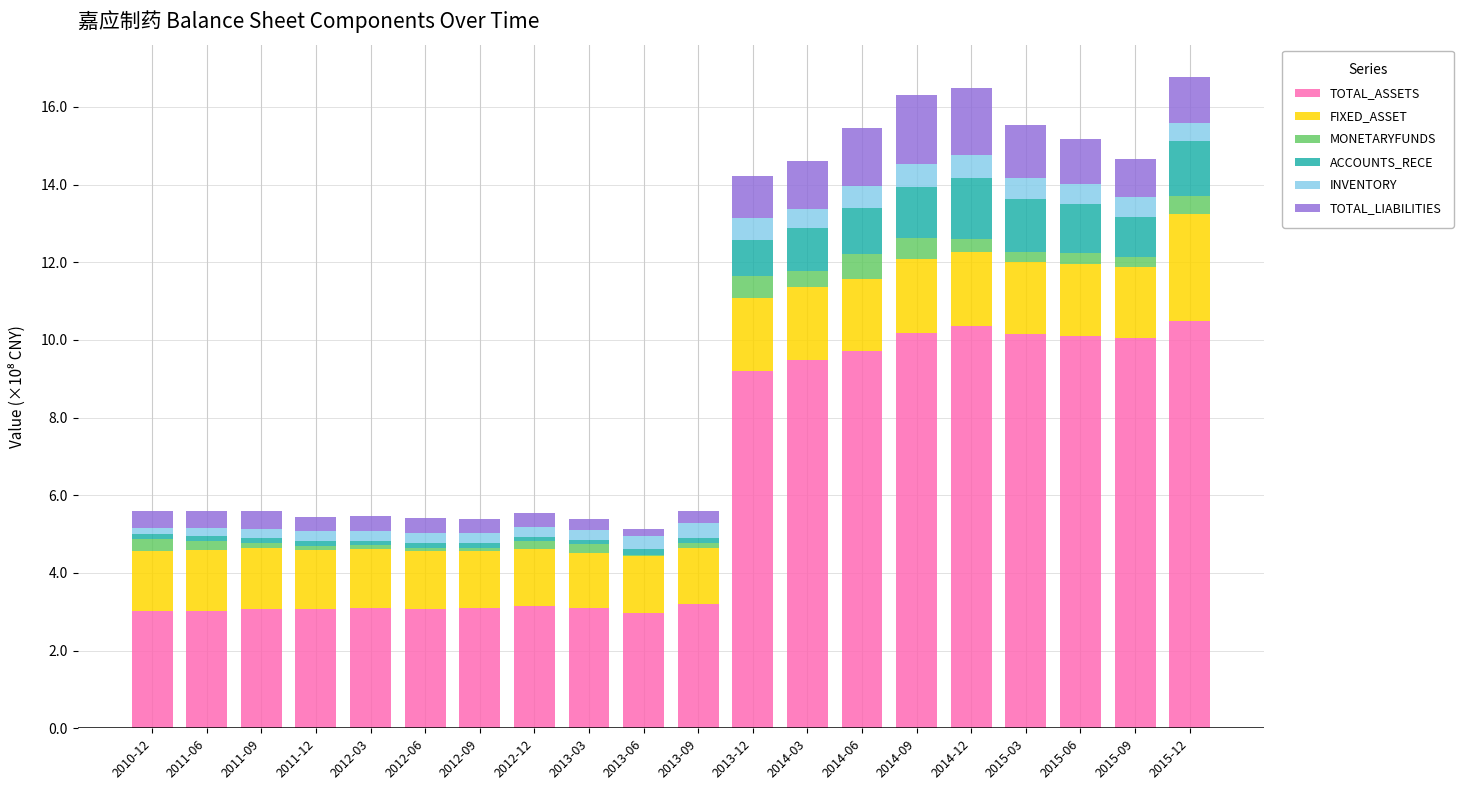

Is it true that TOTAL_ASSETS equals 1.5 at 2012-06?

False